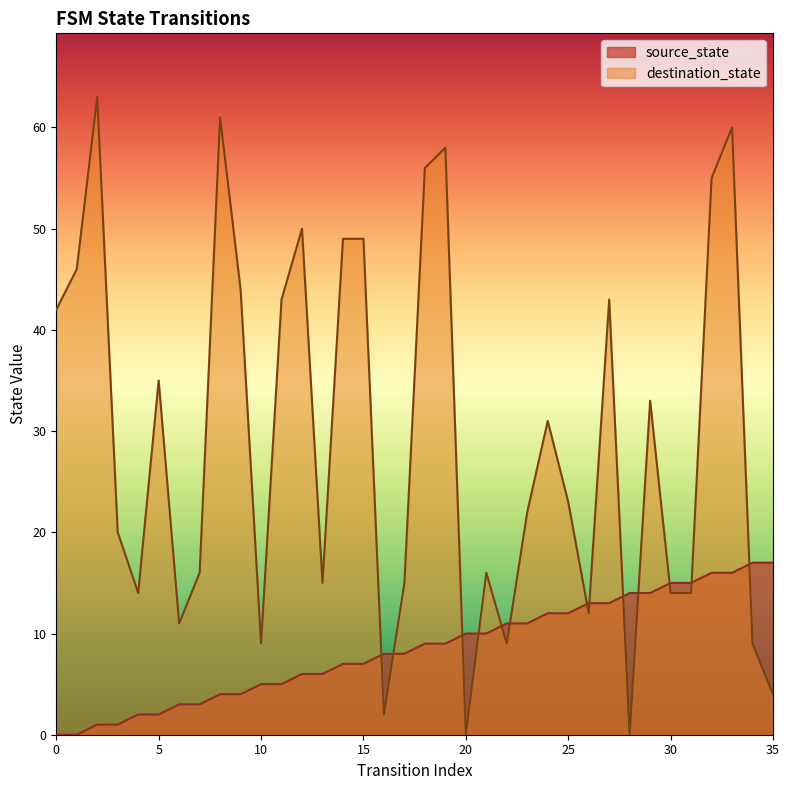

Count the number of categories in the chart.

36